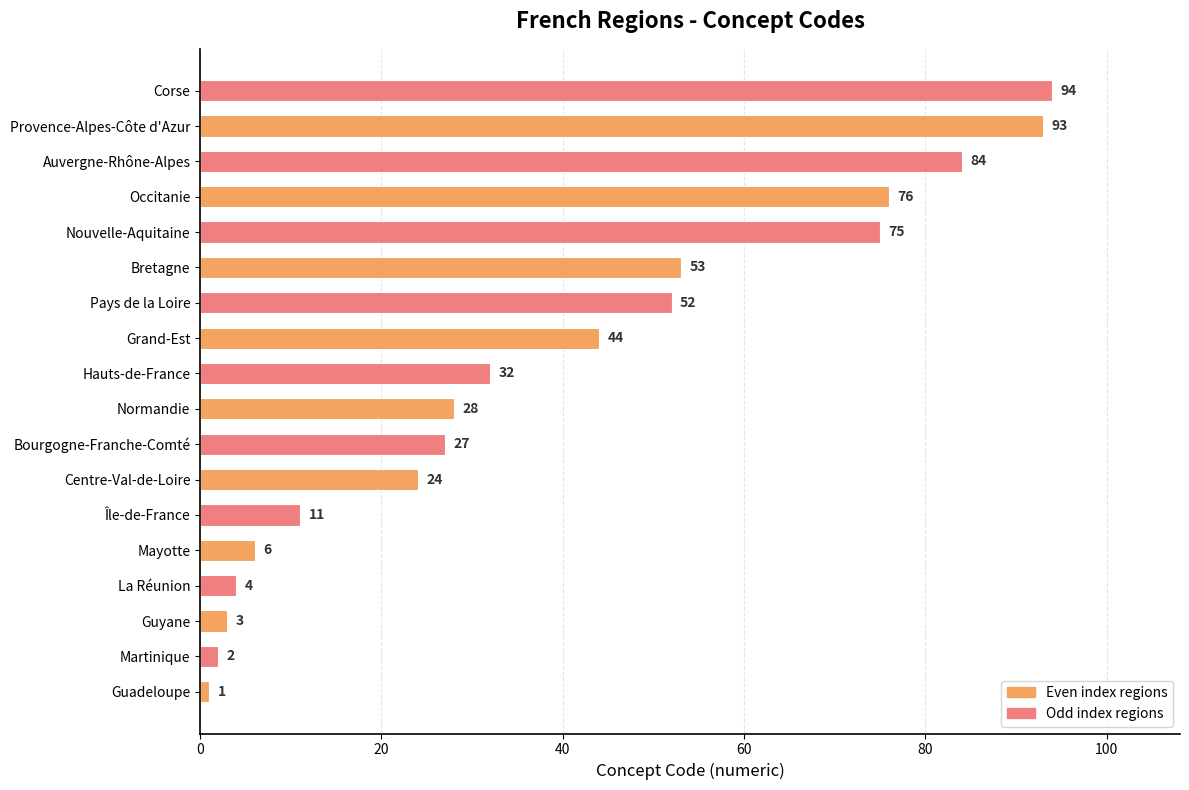

Is it true that the value at Grand-Est is 44?

True